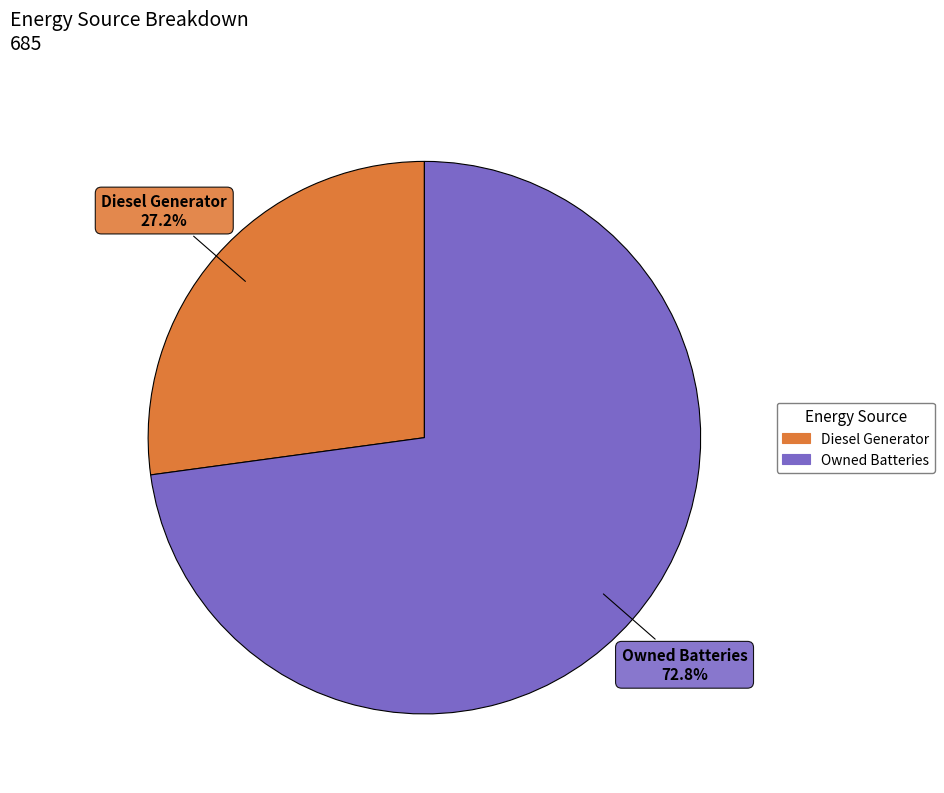

How many segments does this pie chart have?

2